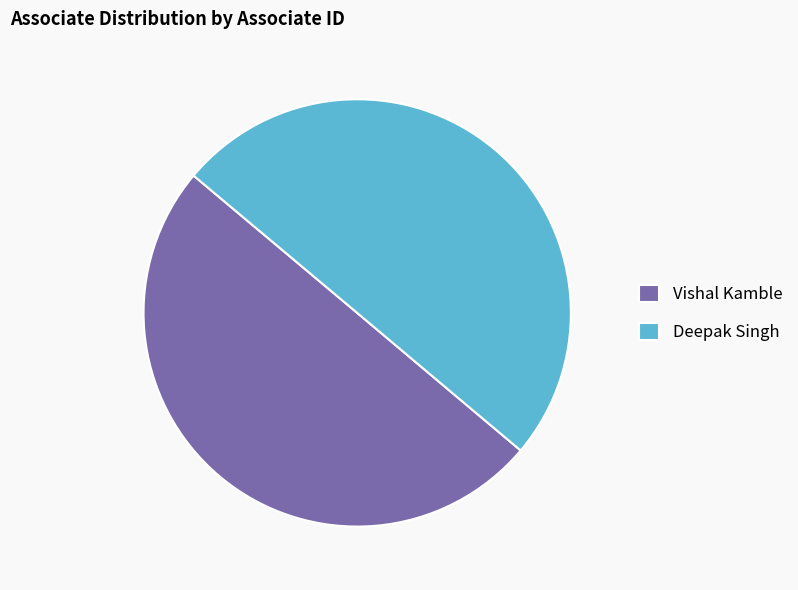

Approximately how many times larger is the value at Deepak Singh compared to Vishal Kamble?

1.0